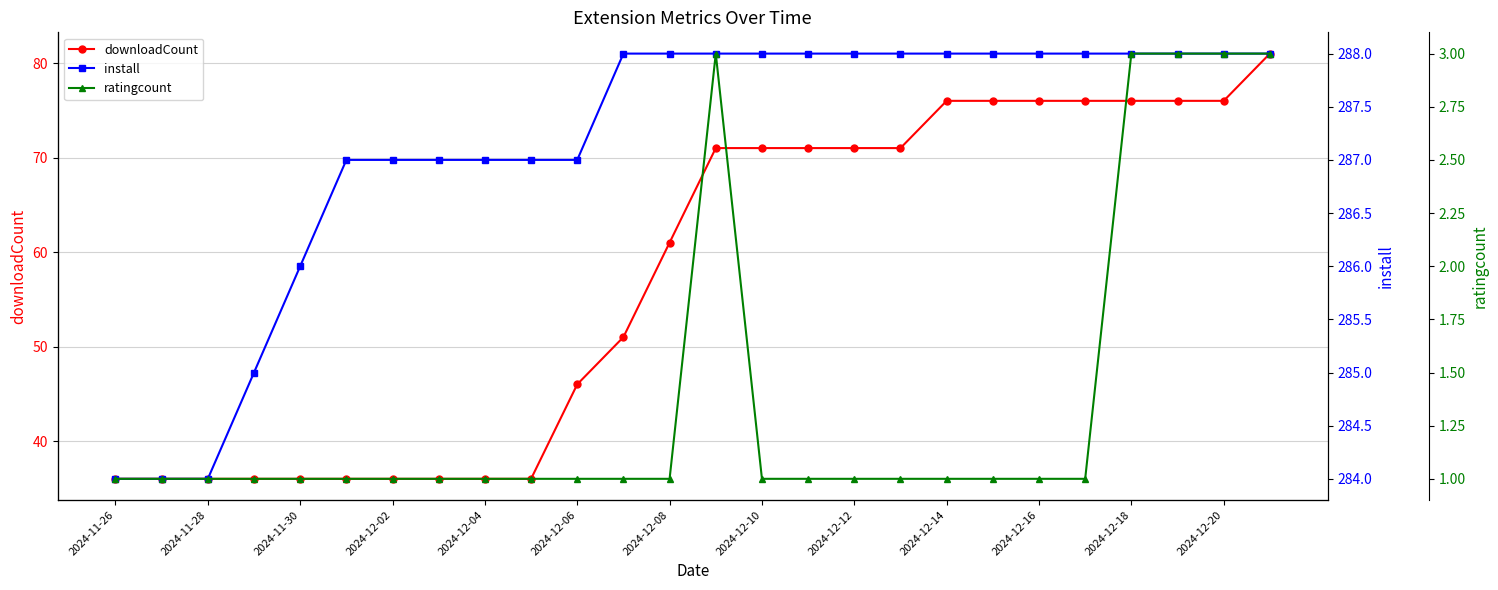

Does the chart have visible grid lines?

Yes